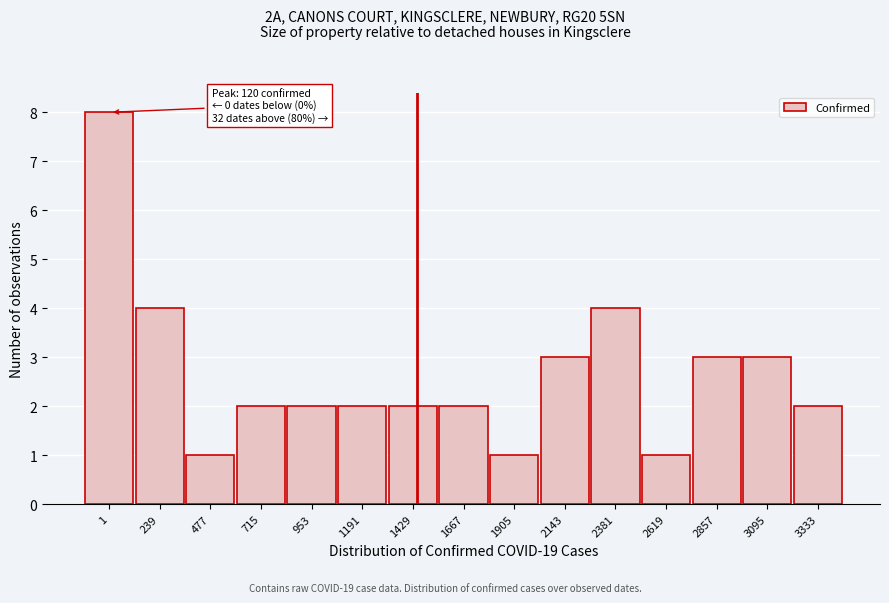

Reading left to right, extract all data points from this chart.

1=8	239=4	477=1	715=2	953=2	1191=2	1429=2	1667=2	1905=1	2143=3	2381=4	2619=1	2857=3	3095=3	3333=2